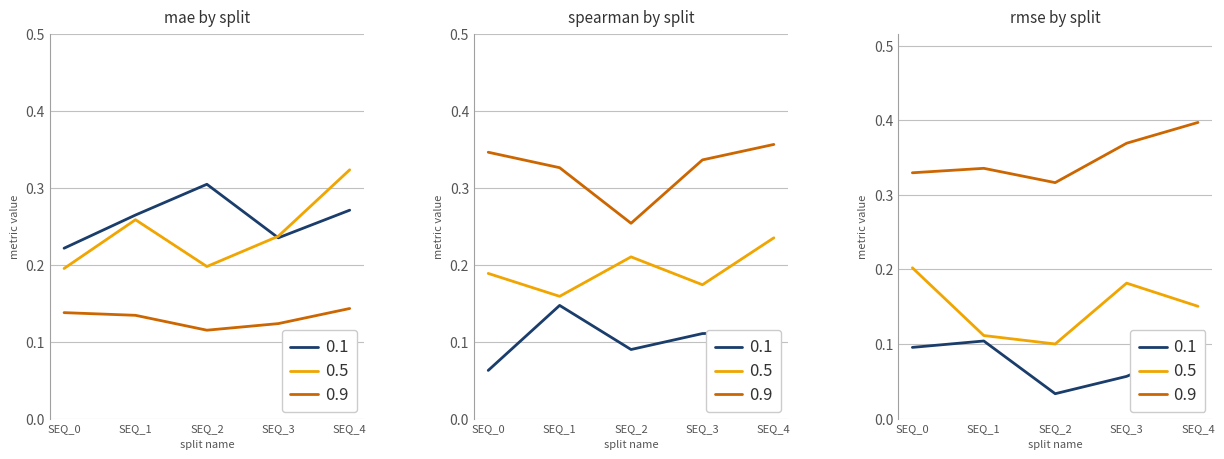

Between SEQ_2 and SEQ_4, which series saw the biggest shift?

mae